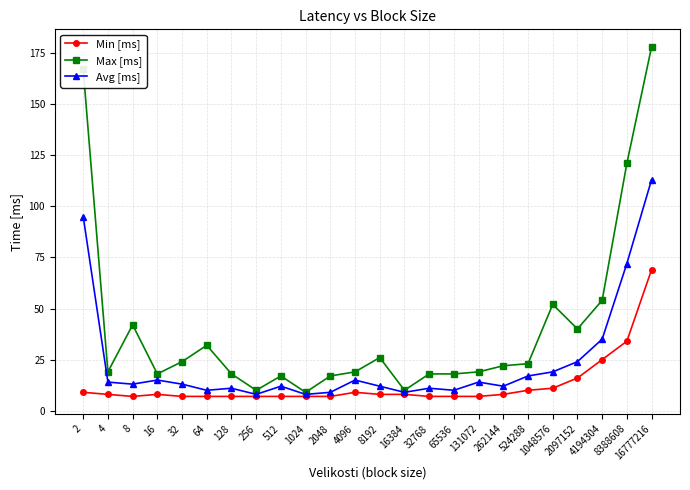

Where is the first local minimum for Max [ms]?

4